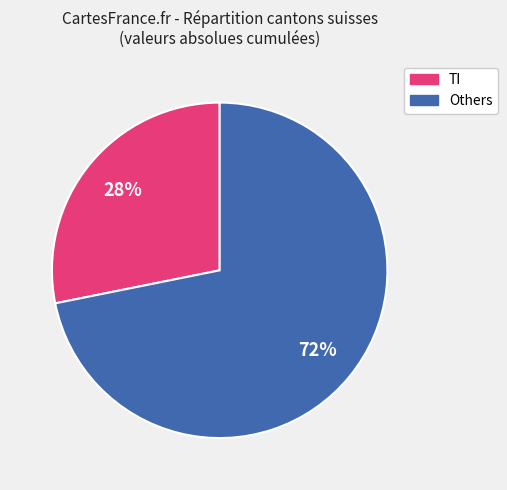

Is there a majority slice in this chart?

Yes